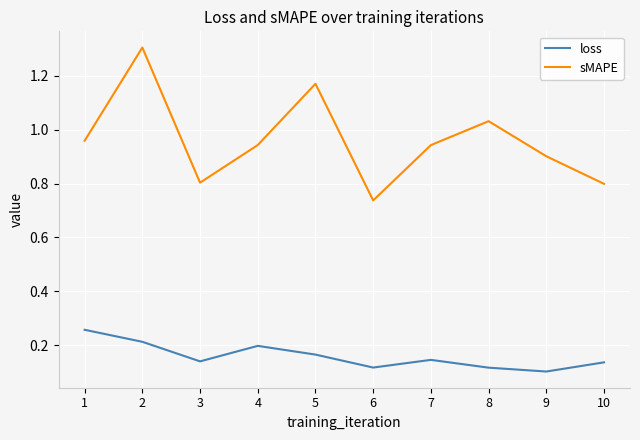

Count the number of data series in this chart.

2